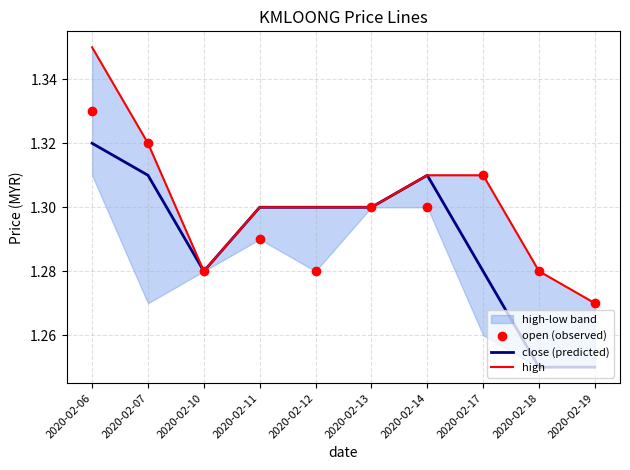

Which series reaches the minimum Y coordinate?

close (predicted)